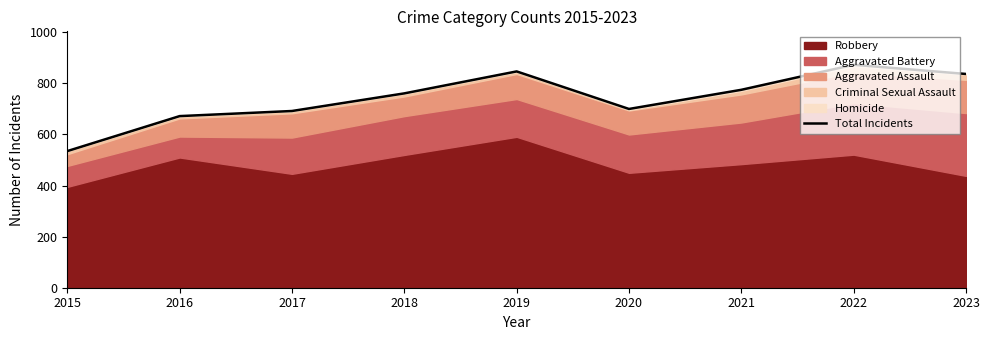

How many interior local valleys (lower than both neighbors) does the data have?

1